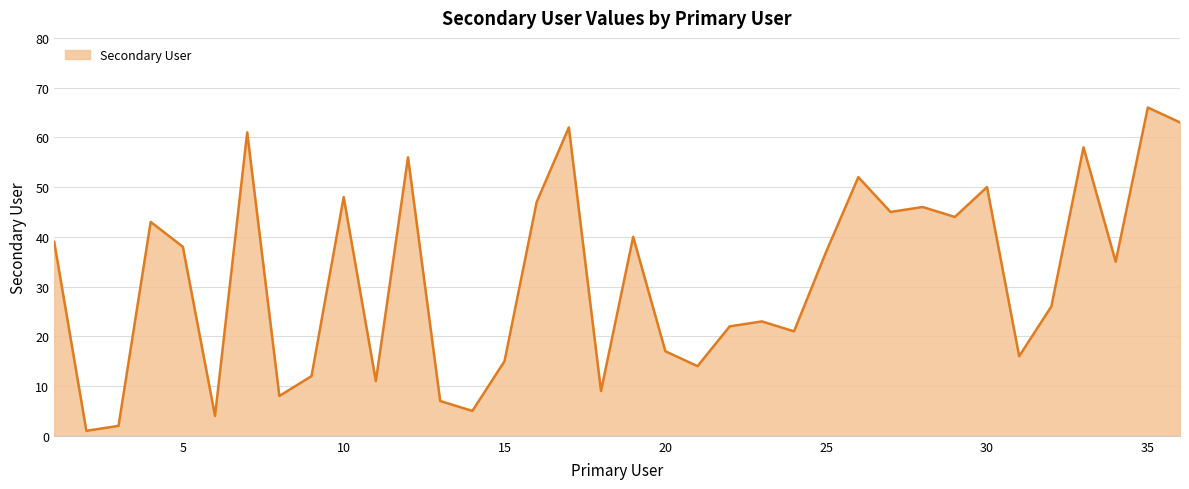

What is the maximum value shown in the chart?

66